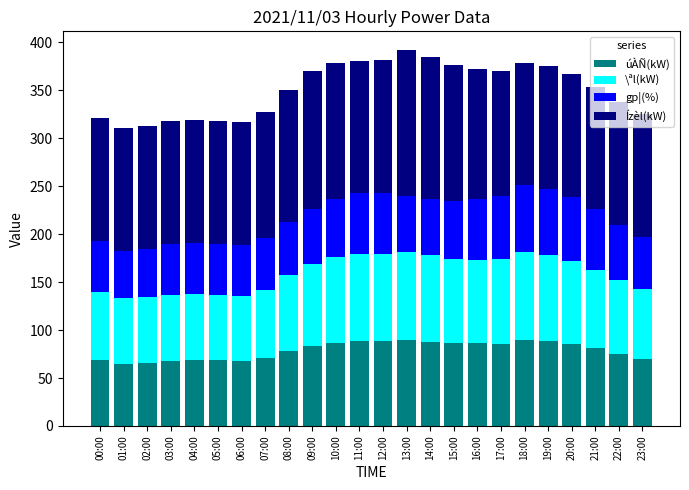

What are all the series names shown in the legend?

úÀÑ(kW), \ªl(kW), gp¦(%), Ízèl(kW)